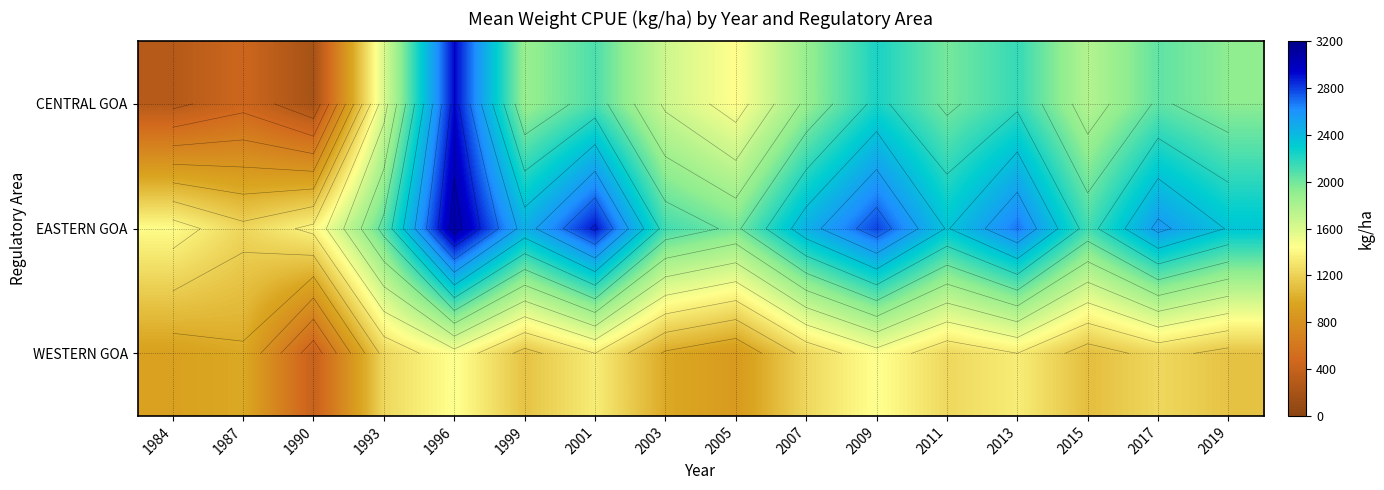

At which category is the sum across all series the highest?

1996